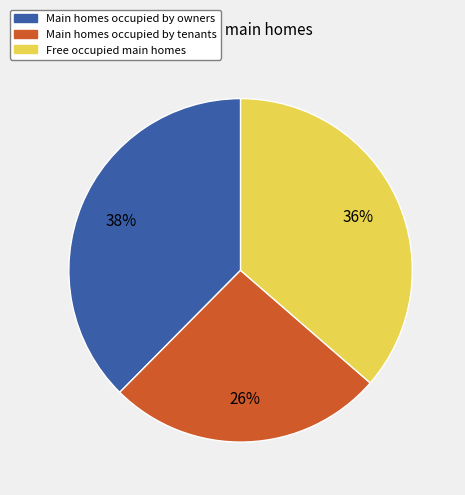

Which category has the biggest portion of the pie?

Main homes occupied by owners